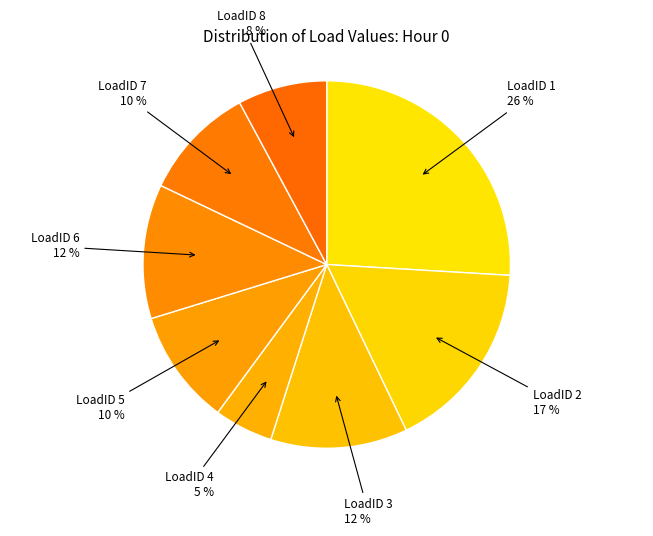

How many slices are in this pie chart?

8